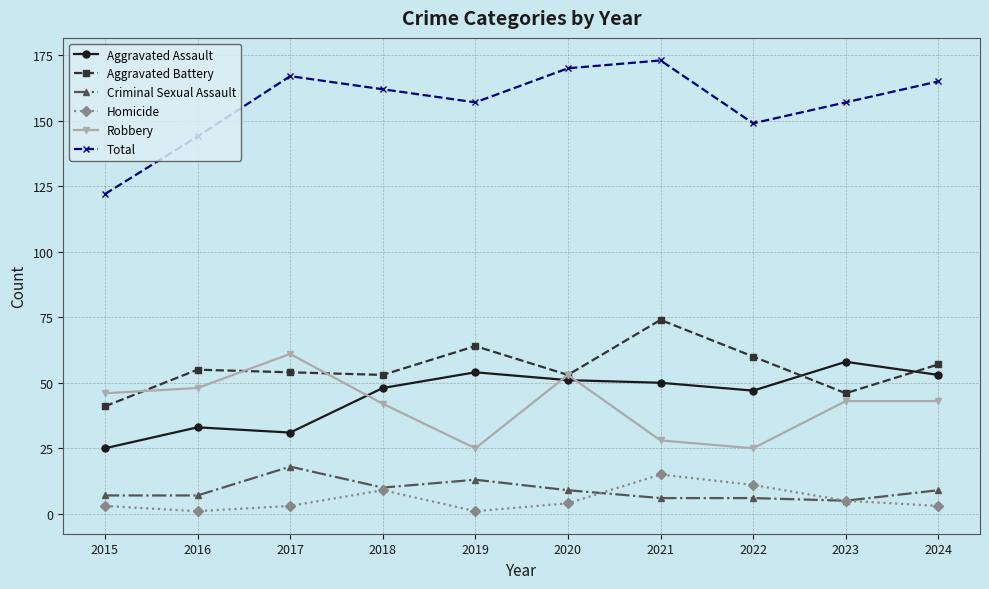

Rank the series at 2019 from lowest to highest value.

Homicide, Criminal Sexual Assault, Robbery, Aggravated Assault, Aggravated Battery, Total